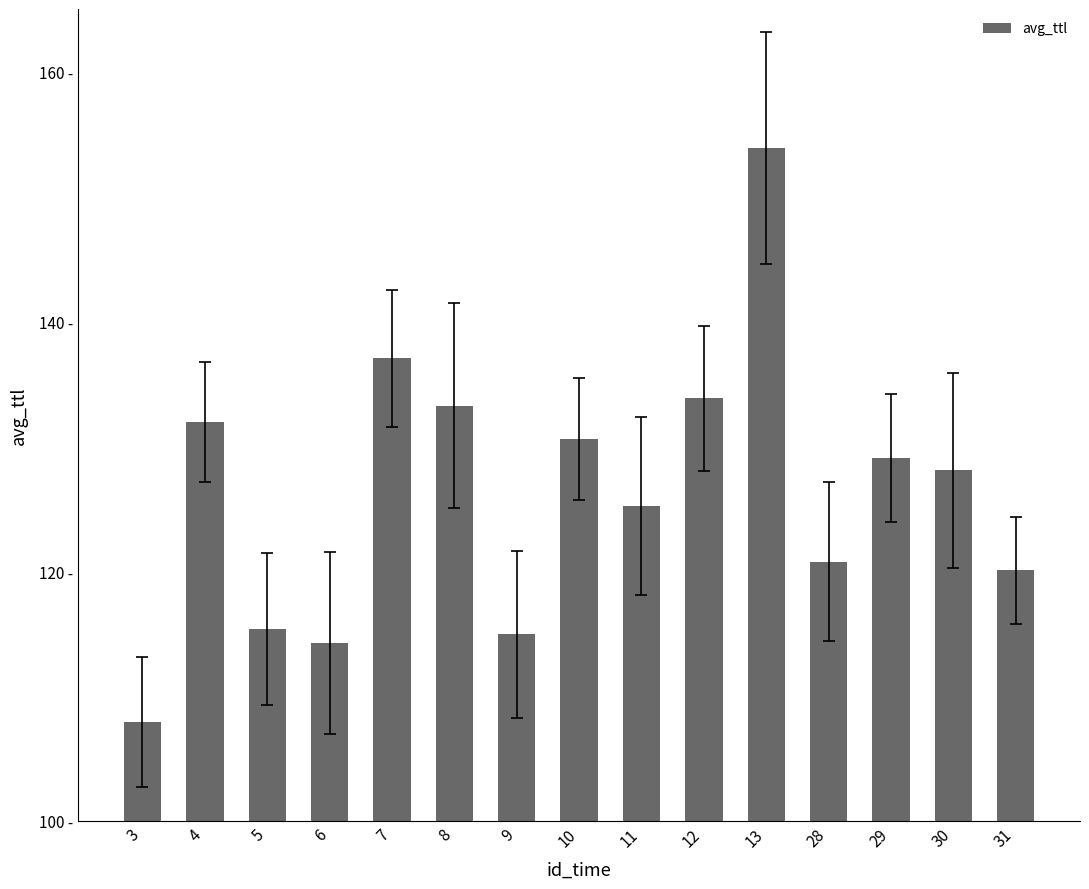

Does the chart contain any negative values?

No